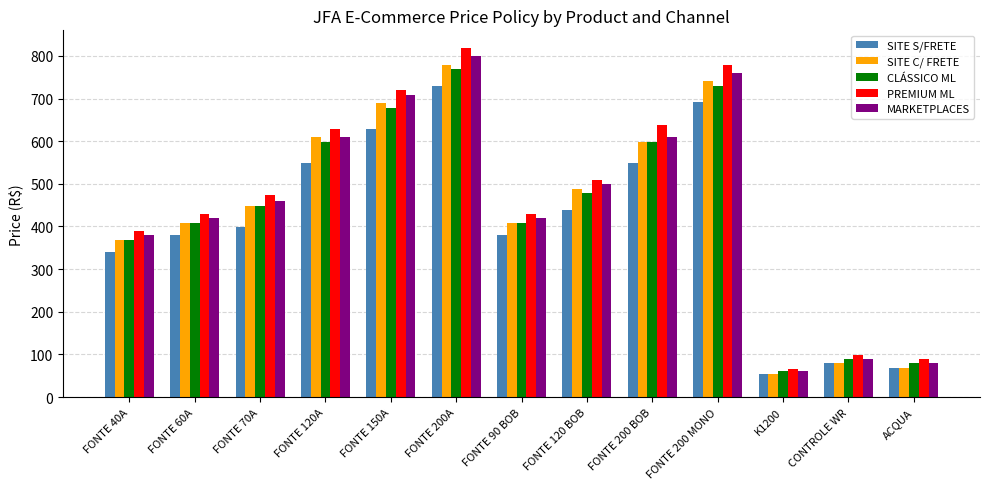

At how many categories does at least one series exceed 745?

2